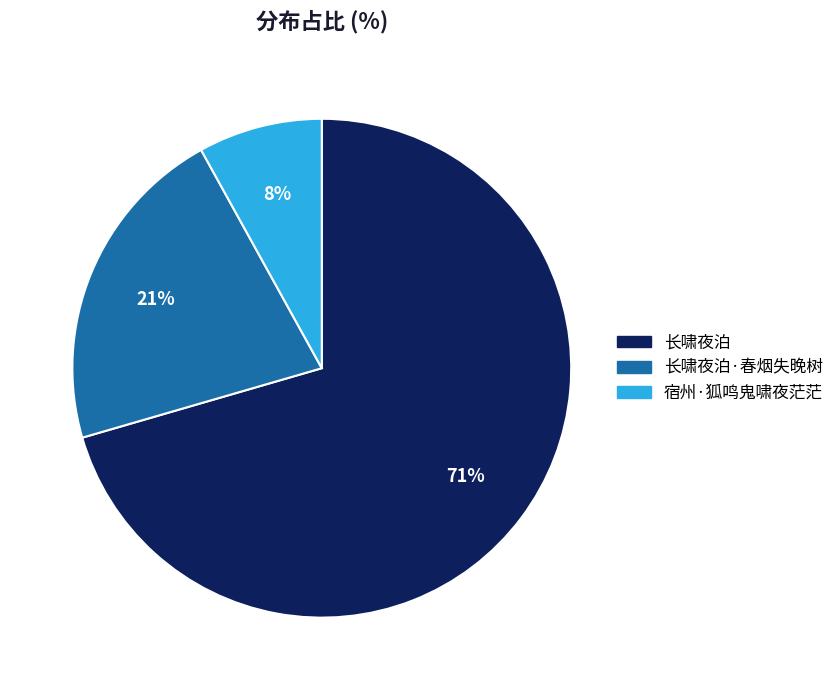

Rank the categories by value from lowest to highest.

宿州·狐鸣鬼啸夜茫茫, 长啸夜泊·春烟失晚树, 长啸夜泊